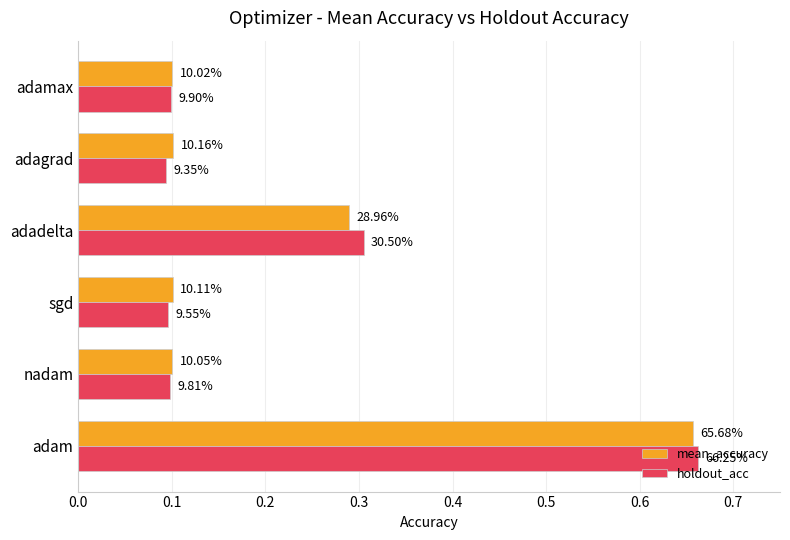

Reading left to right, extract all data points from this chart.

mean_accuracy: 0.7	0.1	0.1	0.3	0.1	0.1
holdout_acc: 0.7	0.1	0.1	0.3	0.1	0.1